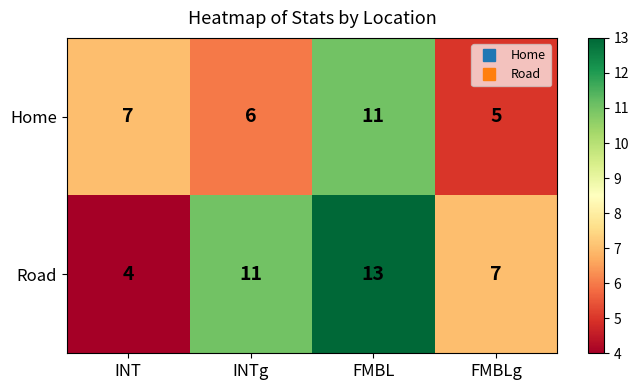

Rank the series at INT from lowest to highest value.

Road, Home